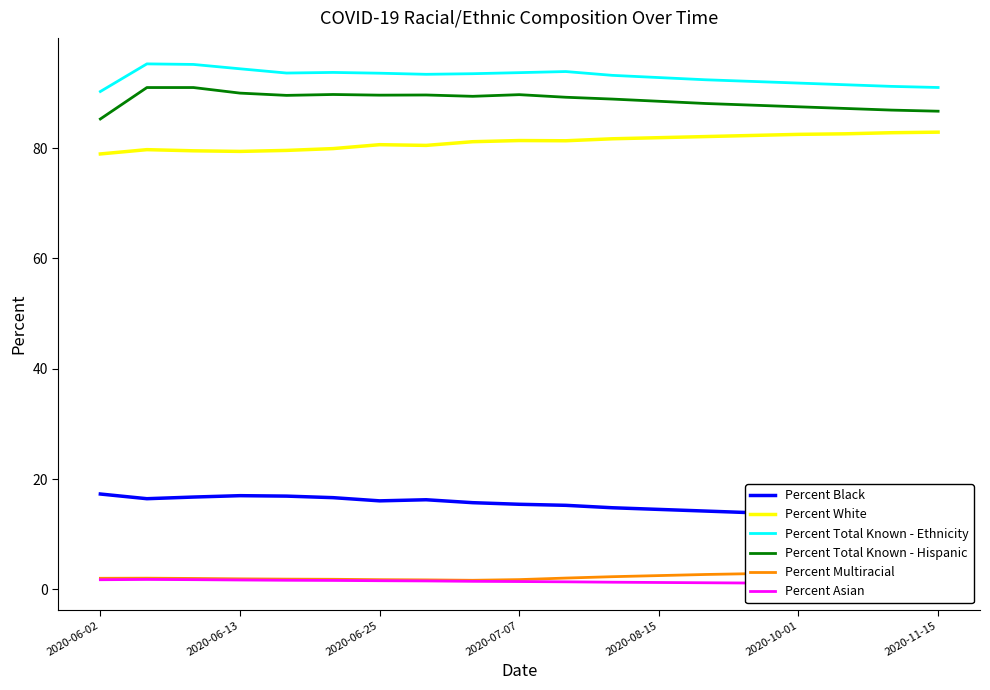

True or false: Percent White and Percent Total Known - Hispanic intersect in this chart.

False